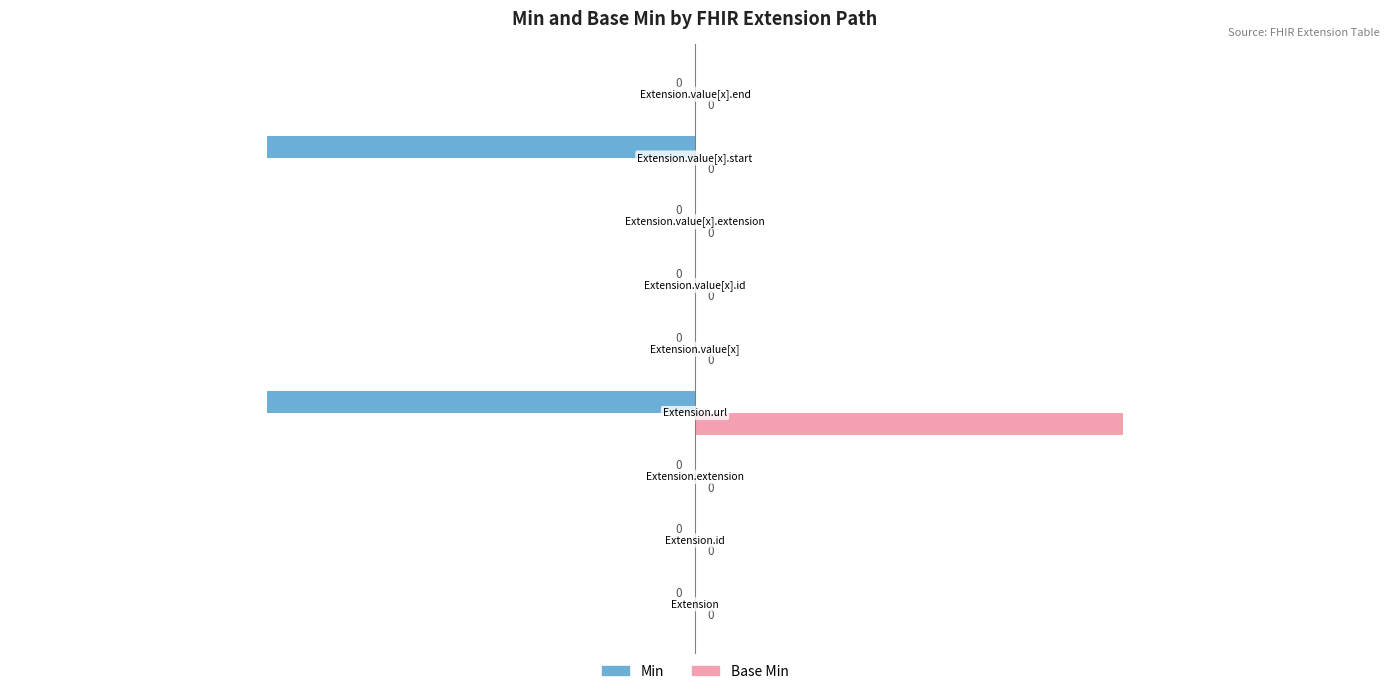

How many Base Min values are between 0 and 1?

9